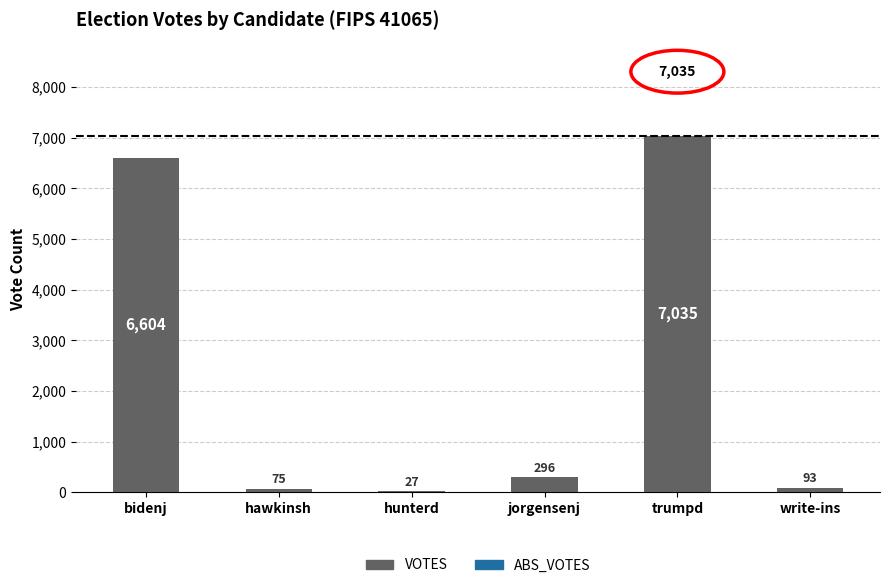

Does the chart contain any negative values?

No